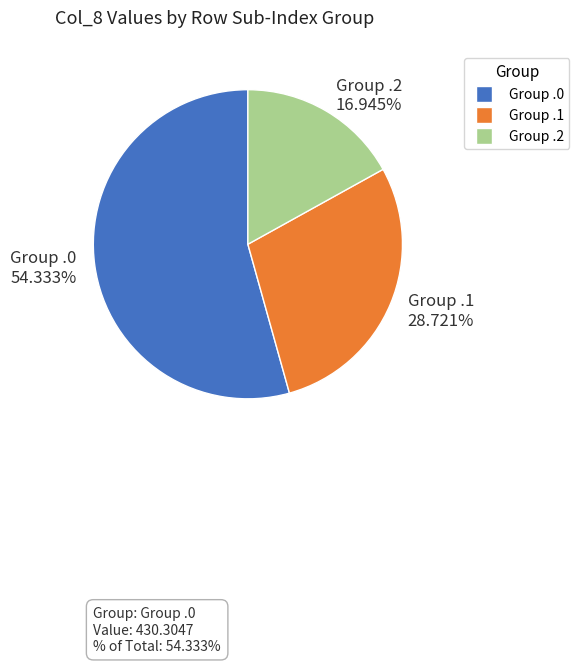

Does Group .1 28.721% represent more than half of the total?

No